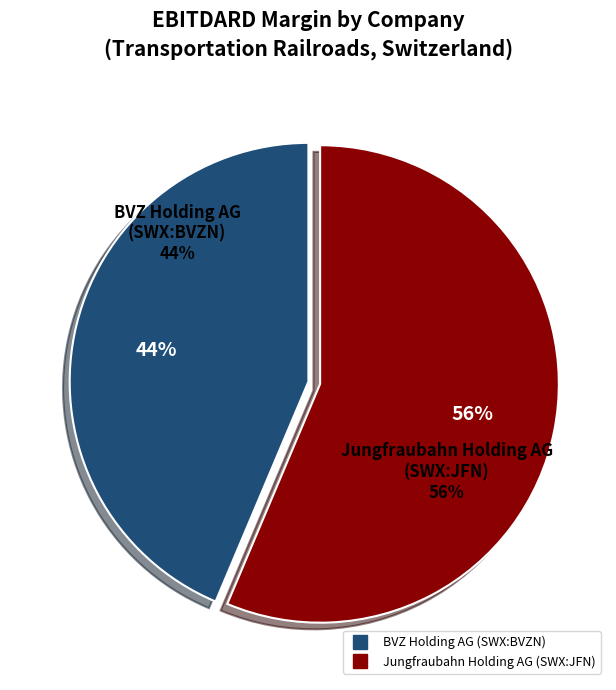

What percentage do BVZ Holding AG (SWX:BVZN) and Jungfraubahn Holding AG (SWX:JFN) together represent?

100.0%